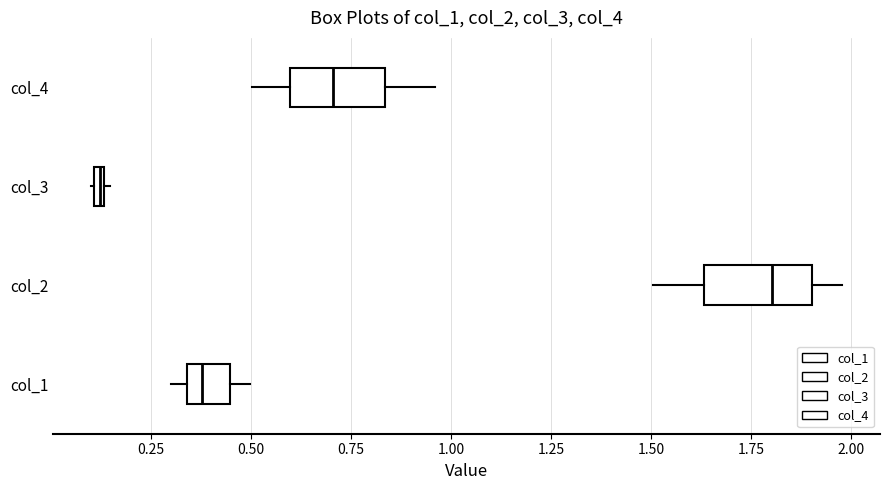

Which box's median line is the furthest to the left?

col_3